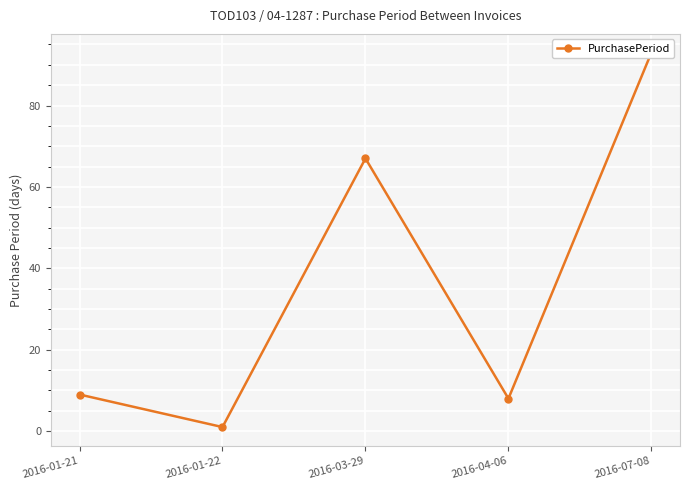

What is the average value?

36